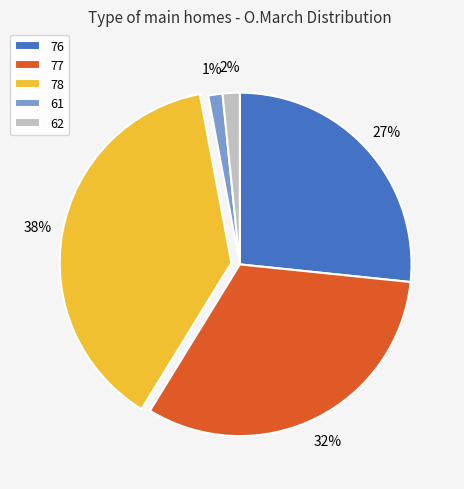

What is the largest slice in the pie chart?

78